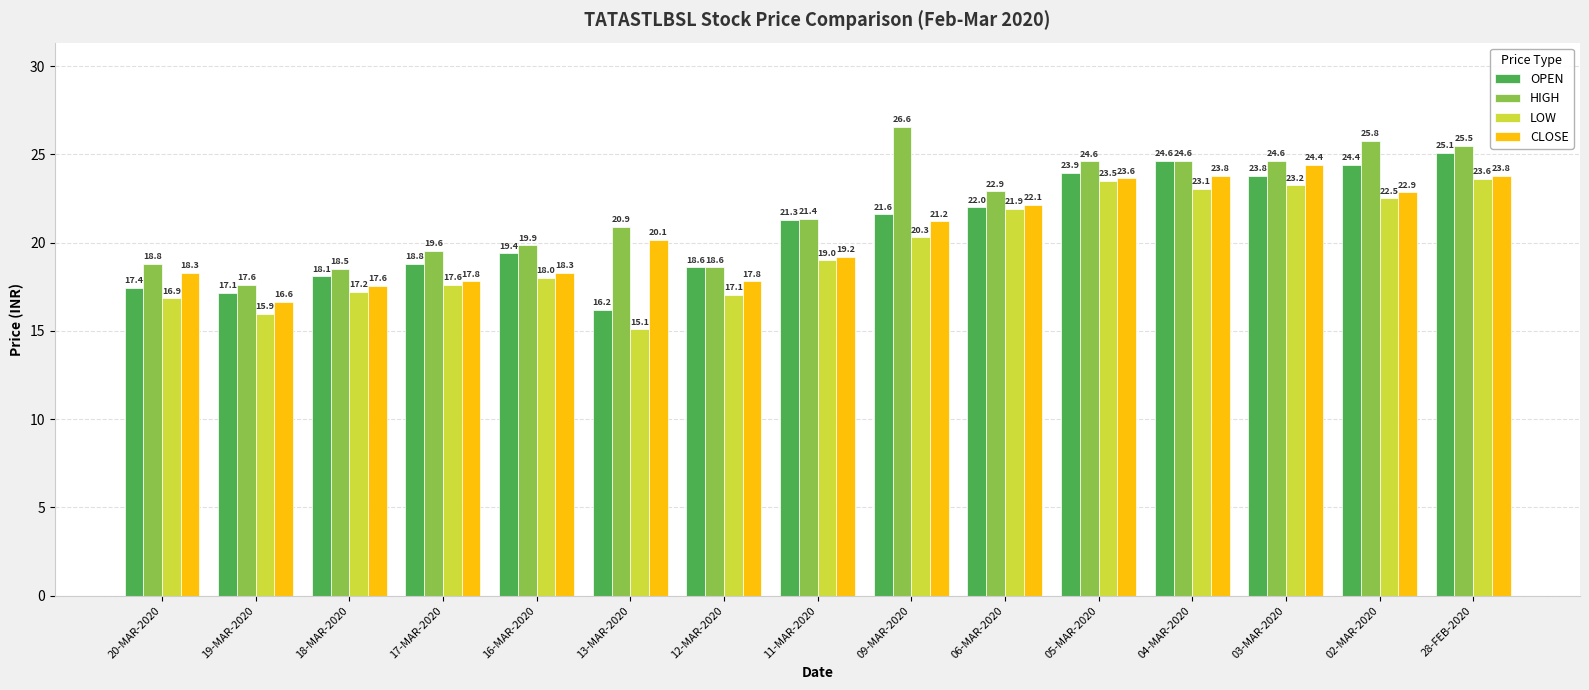

What is the label of the 10th bar from the right?

13-MAR-2020